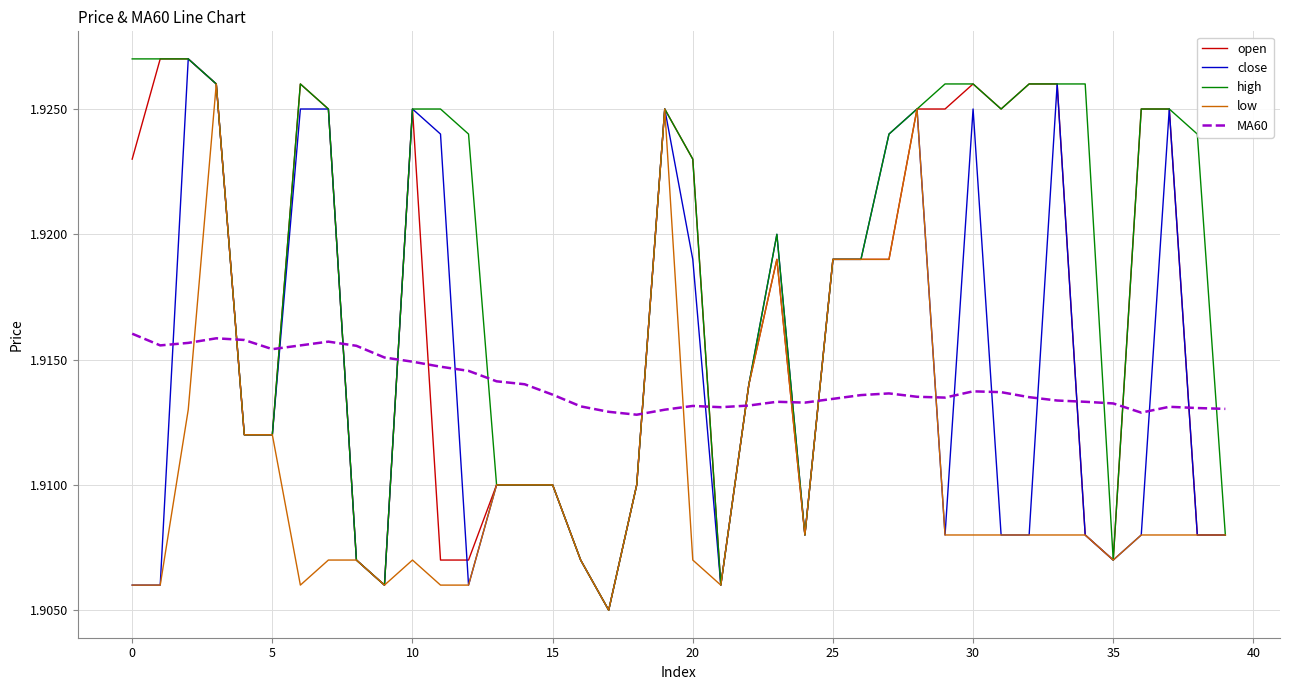

True or false: MA60 and close cross at least once.

True